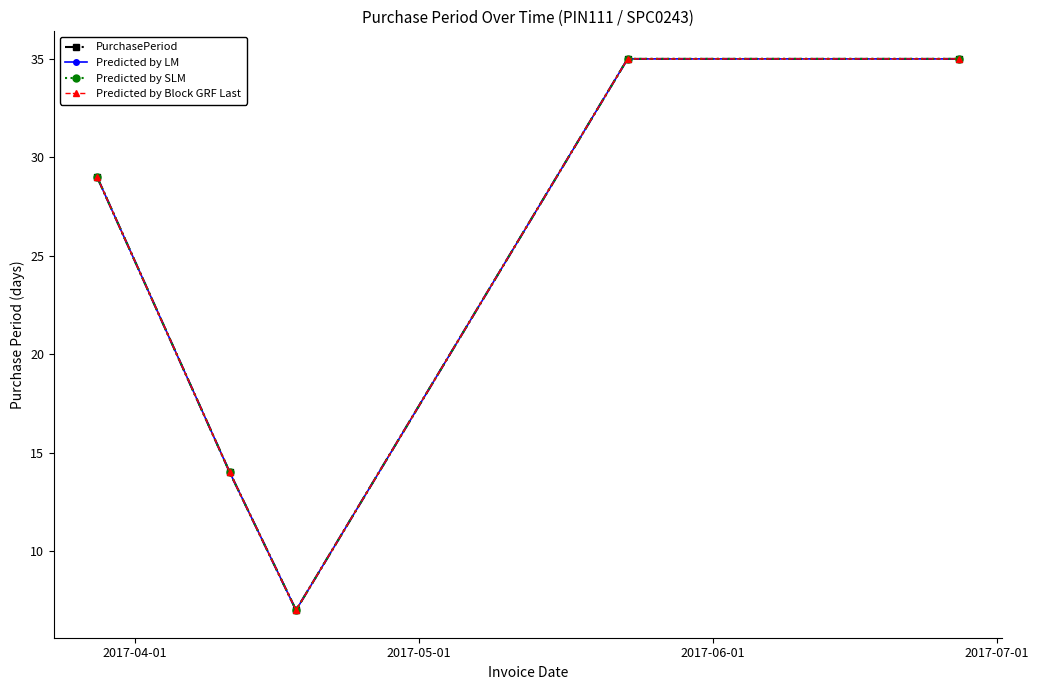

What is the difference between the maximum and minimum values in the Predicted by Block GRF Last series?

28